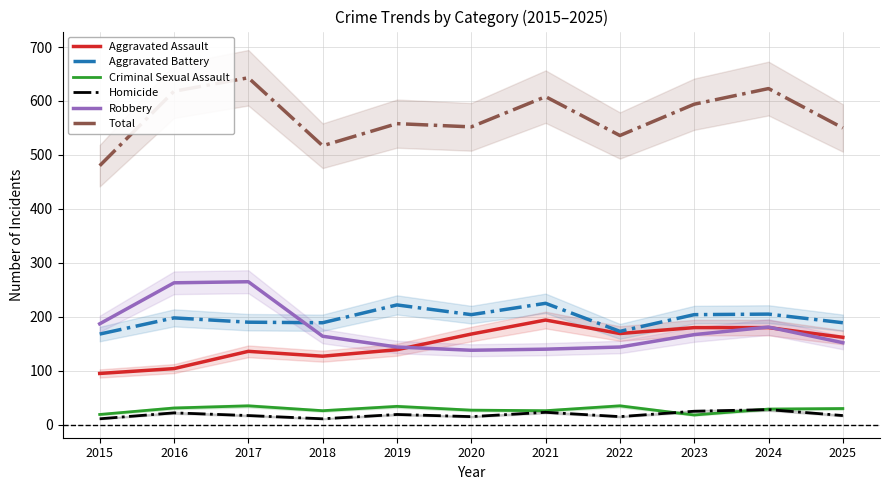

List the labels in order of Aggravated Assault value, largest first.

2021, 2023, 2024, 2022, 2020, 2025, 2019, 2017, 2018, 2016, 2015